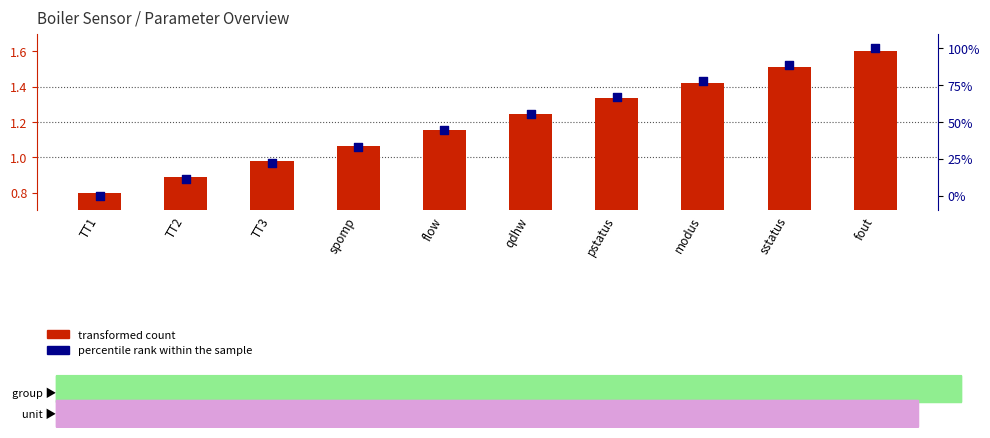

Which series reaches the maximum Y coordinate?

percentile rank within the sample